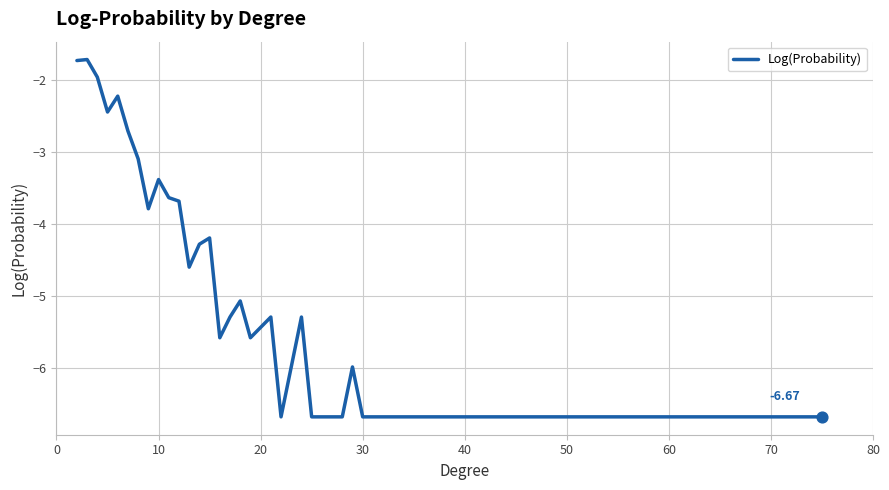

What is the difference between the maximum and minimum values?

5.0